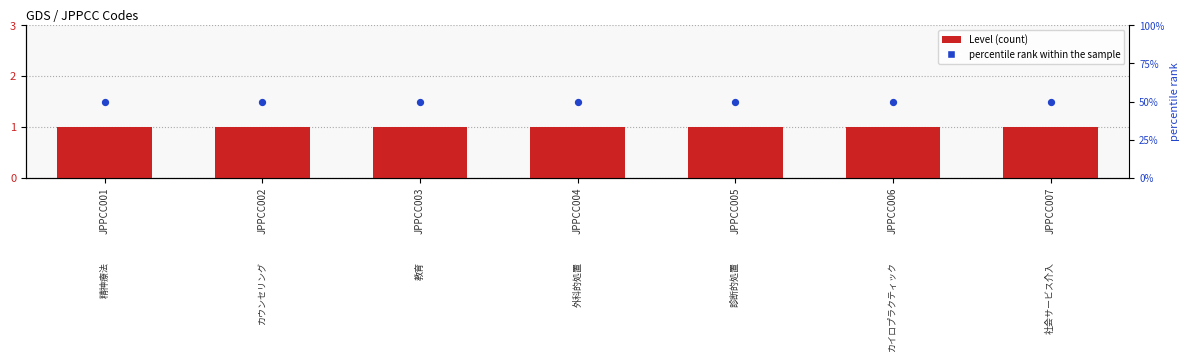

Which series has the largest total across all categories?

percentile rank within the sample